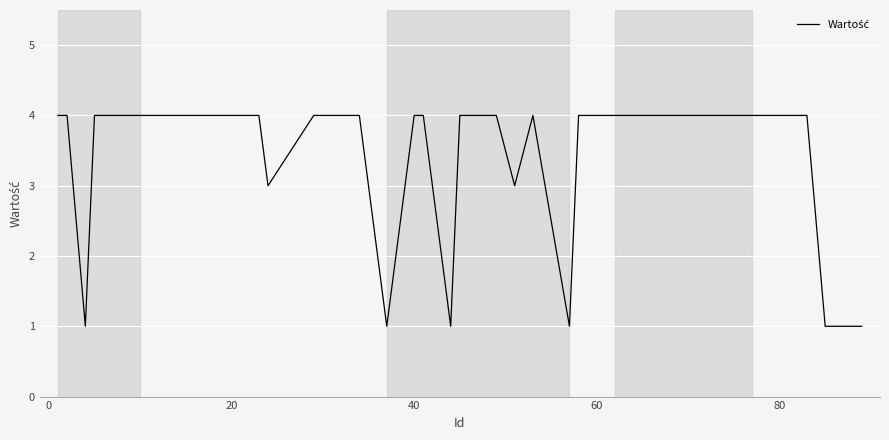

What is the difference between the maximum and minimum values?

3